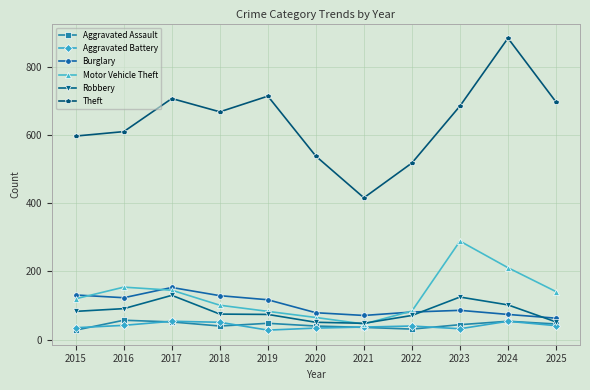

True or false: Burglary and Aggravated Assault cross at least once.

False